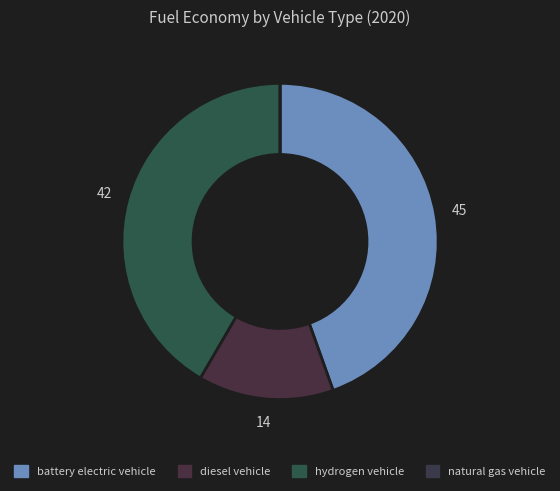

Is the sum of diesel vehicle and battery electric vehicle greater than half?

Yes